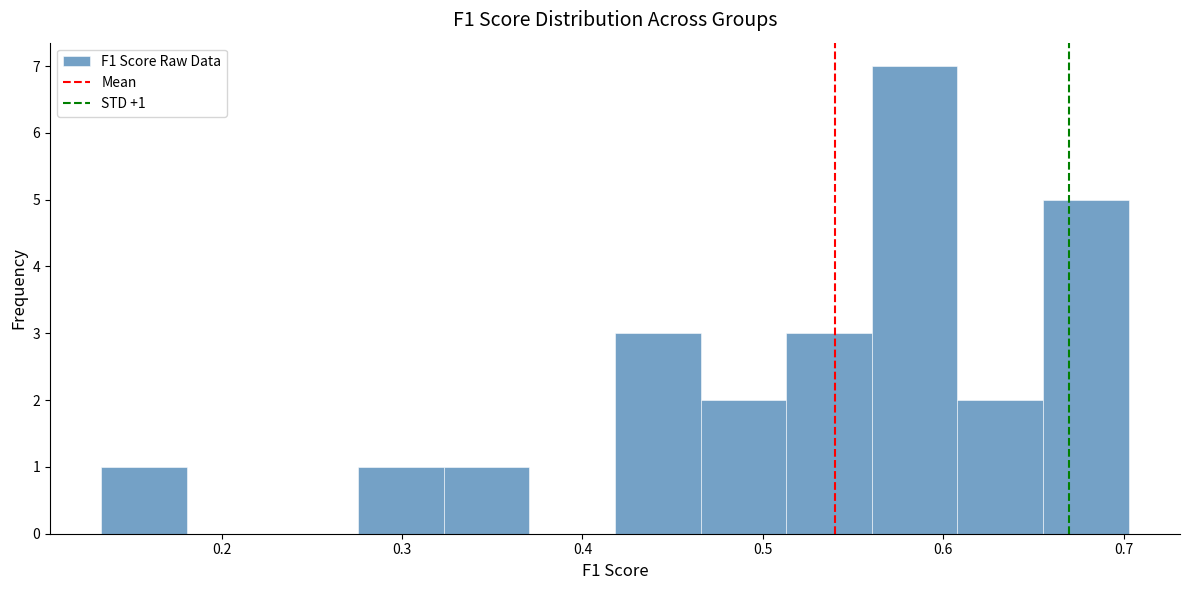

Which range on the x-axis has the tallest bar?

0.56 to 0.61